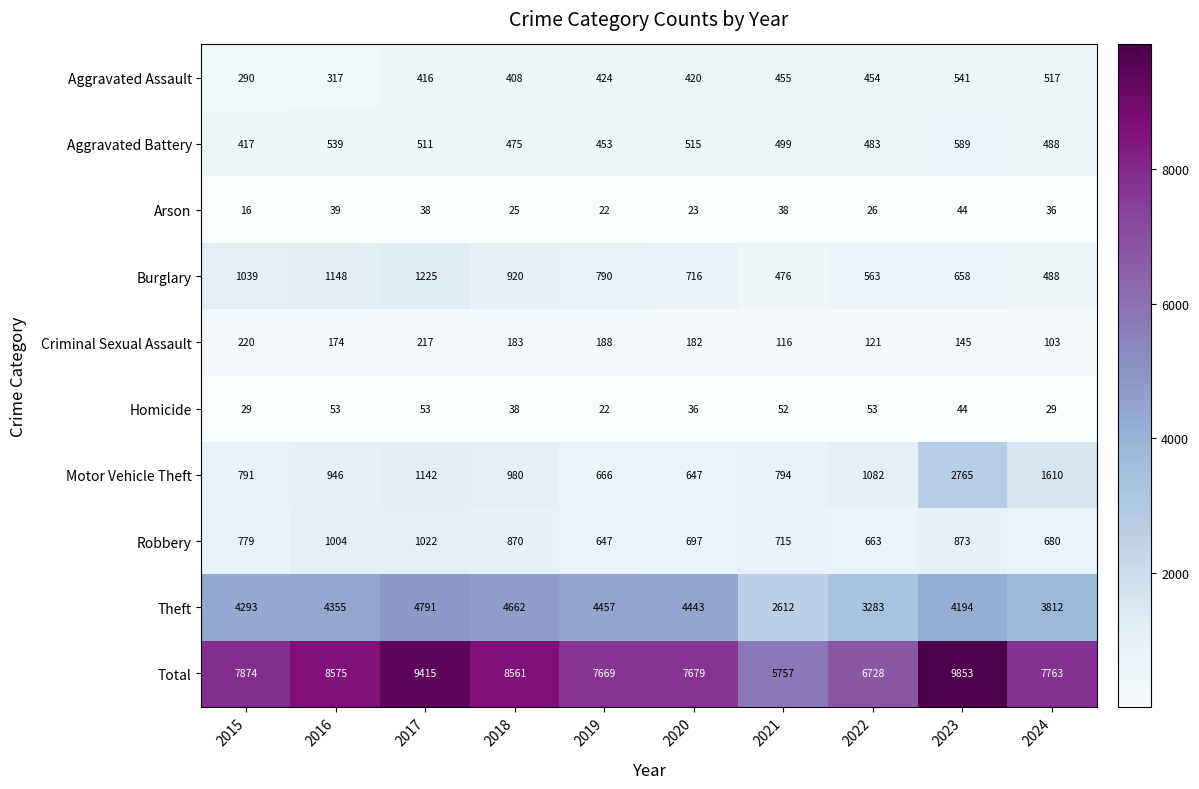

At which label does Criminal Sexual Assault first exceed 182?

2015